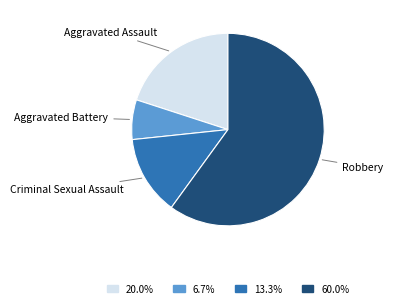

What is the smallest slice in the pie chart?

Aggravated Battery